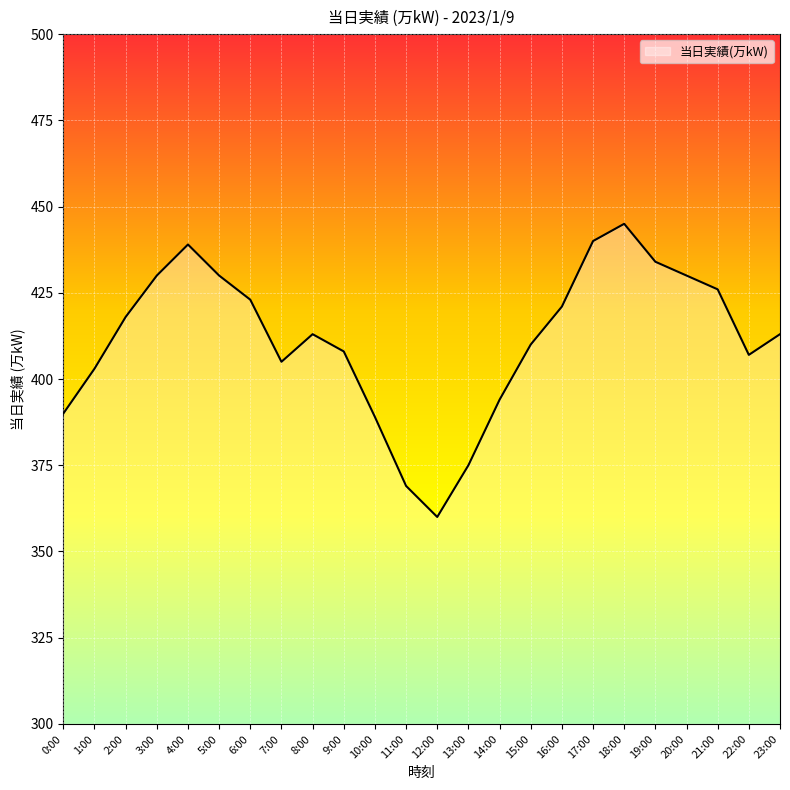

Is it true that the value at 23:00 is 671?

False